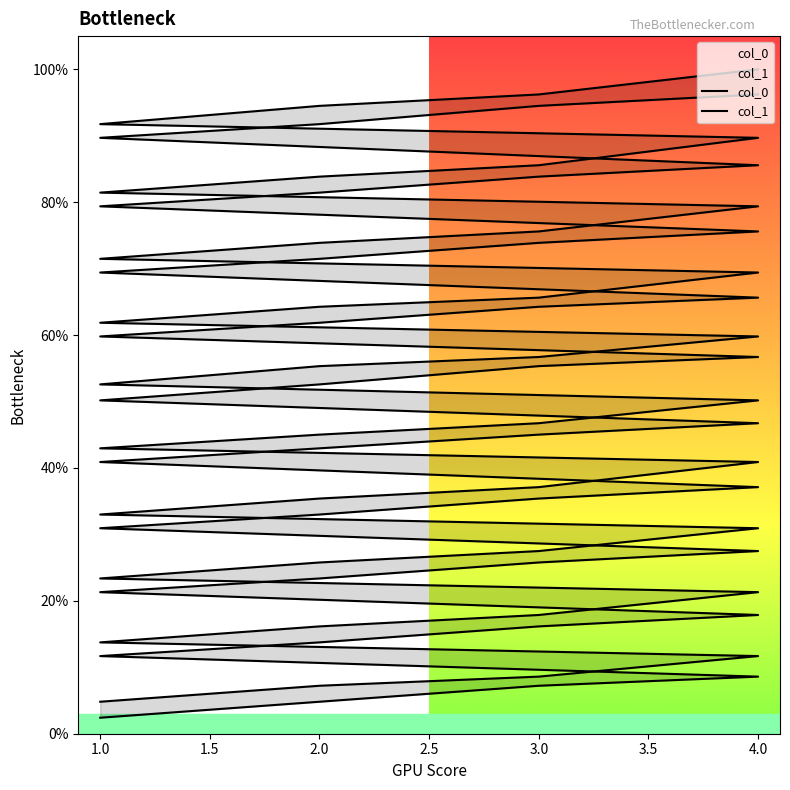

List the series in order of their peak value, lowest first.

col_0, col_1